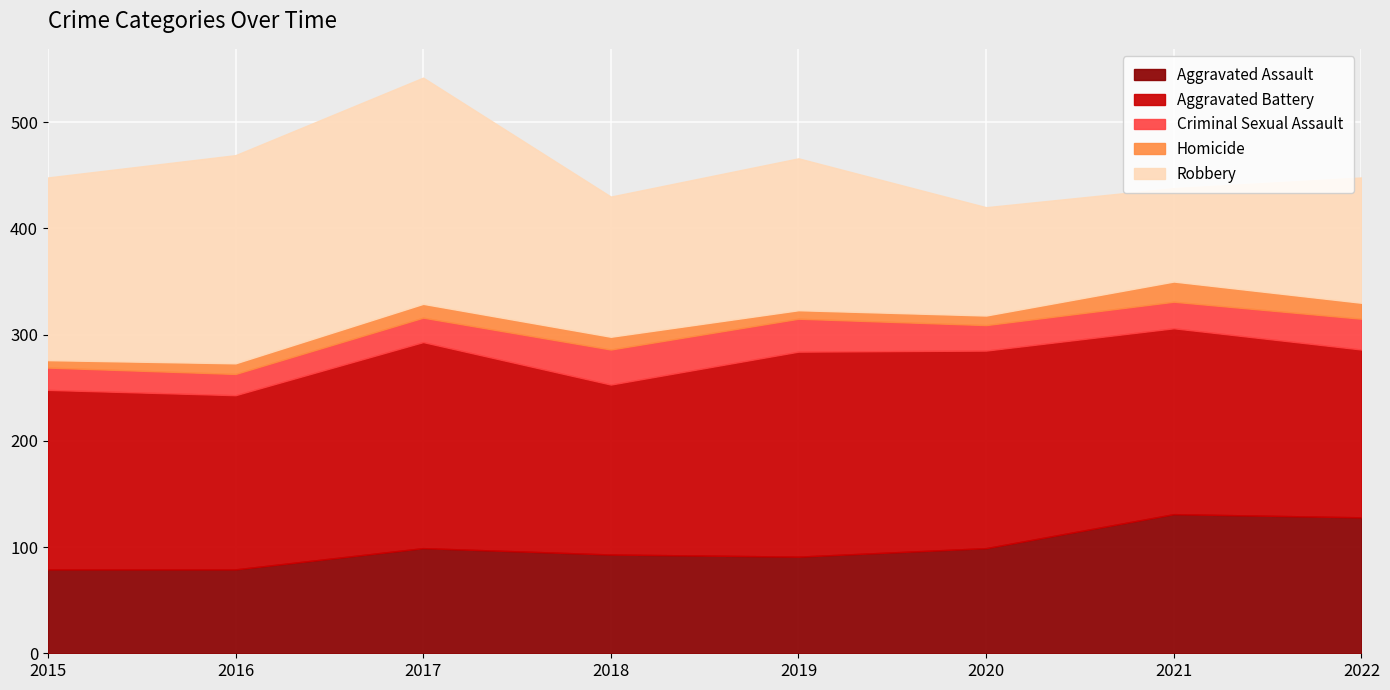

True or false: Homicide has more than 0 points higher than both neighbors.

True